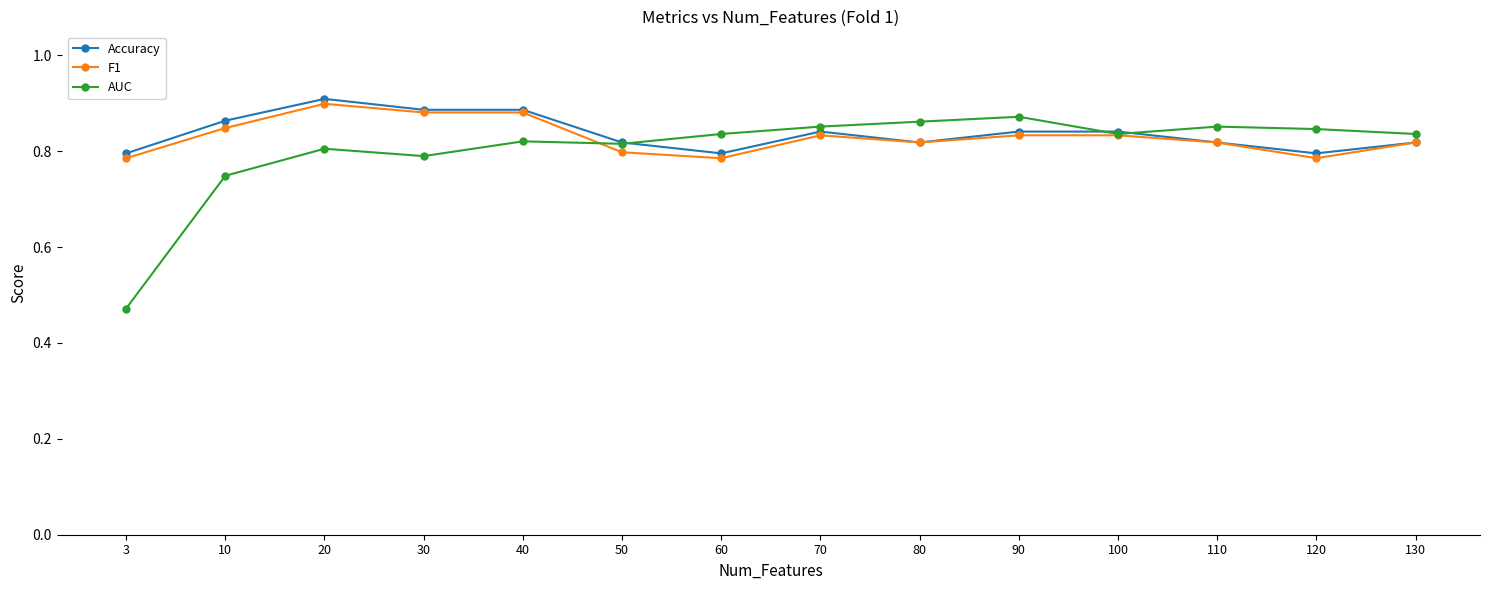

The value of Accuracy at 100 is 0.3. True or false?

False